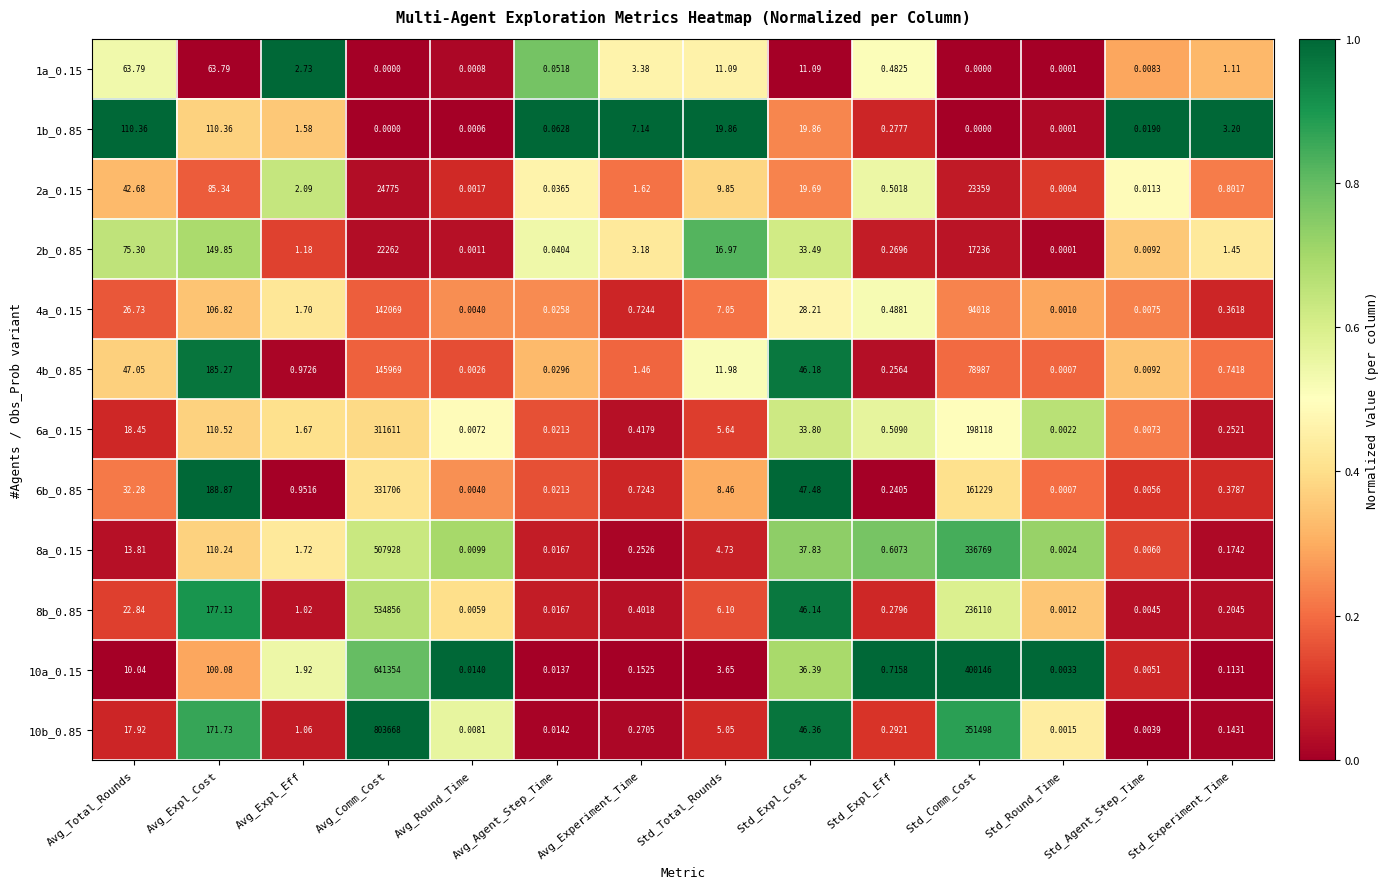

How many data points in 2a_0.15 are above 2?

7